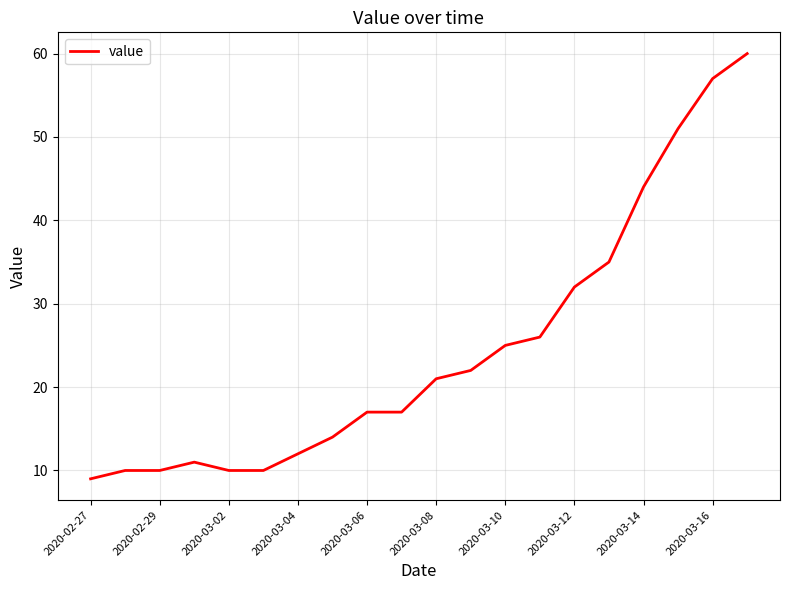

What is the maximum value shown in the chart?

60